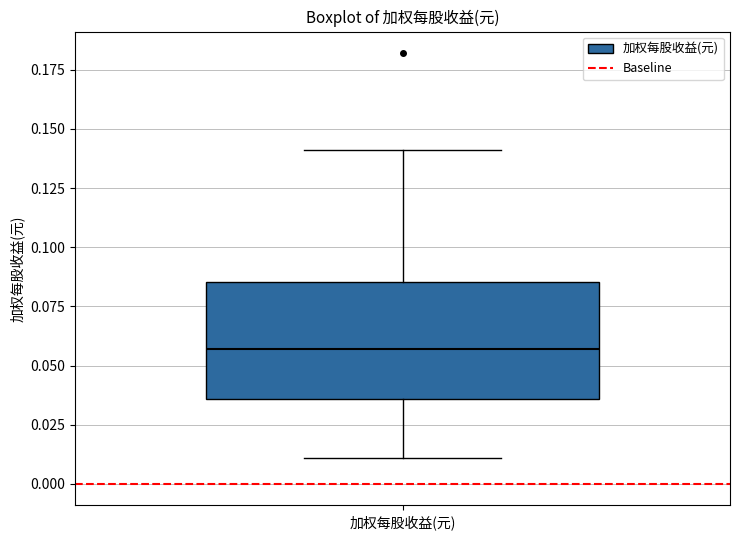

Transcribe this box plot: give where the median line is, the range the box spans, and where the two whiskers end, as read against the y-axis. The values are not printed on the chart, so give them approximately, as read against the axis.

median 0.055, box 0.035 to 0.085, whiskers 0.010 to 0.140